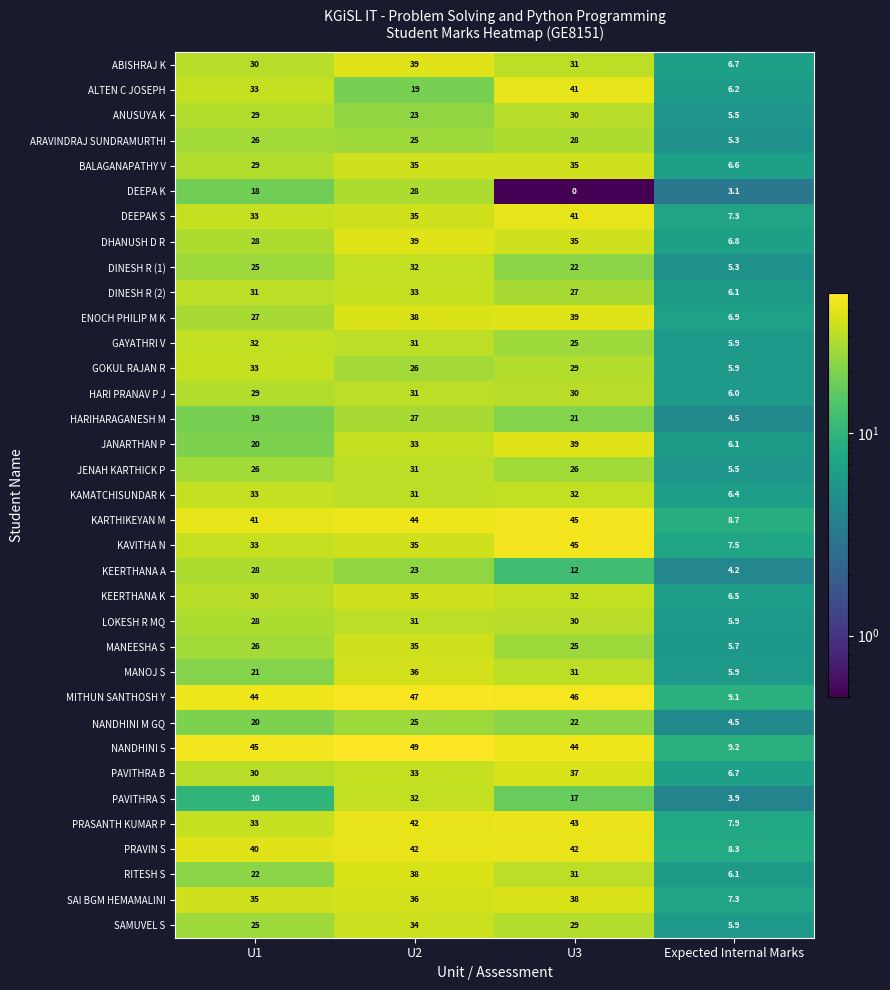

What value does the NANDHINI S series have at Expected Internal Marks?

9.2